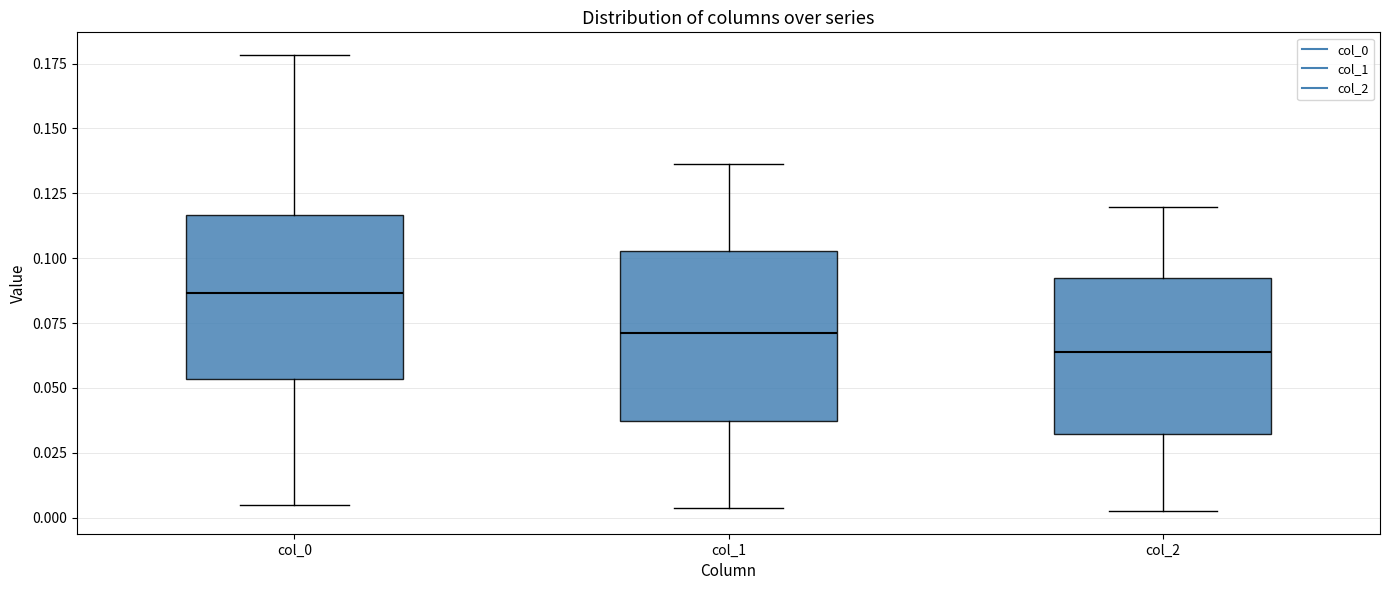

Reading left to right, transcribe this box plot: for each box, give where its median line is, the range the box spans, and where its two whiskers end, as read against the y-axis. The values are not printed on the chart, so give them approximately, as read against the axis.

col_0: median 0.085, box 0.055 to 0.115, whiskers 0.005 to 0.180
col_1: median 0.070, box 0.035 to 0.105, whiskers 0.005 to 0.135
col_2: median 0.065, box 0.030 to 0.095, whiskers 0.005 to 0.120